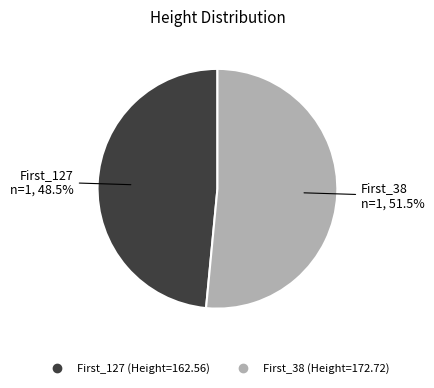

Between First_38 and First_127, which is larger?

First_38